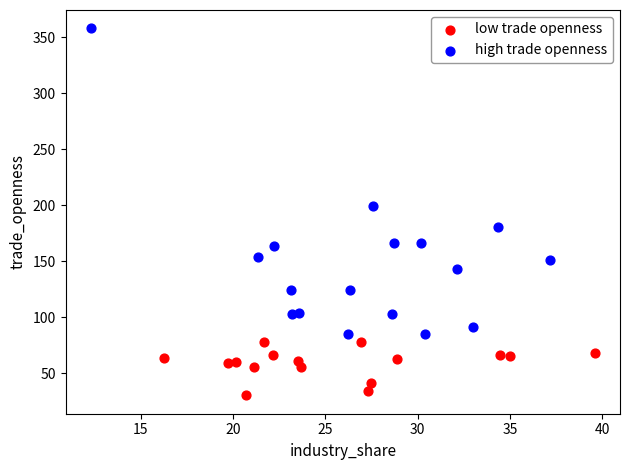

What are all the series names shown in the legend?

low trade openness, high trade openness